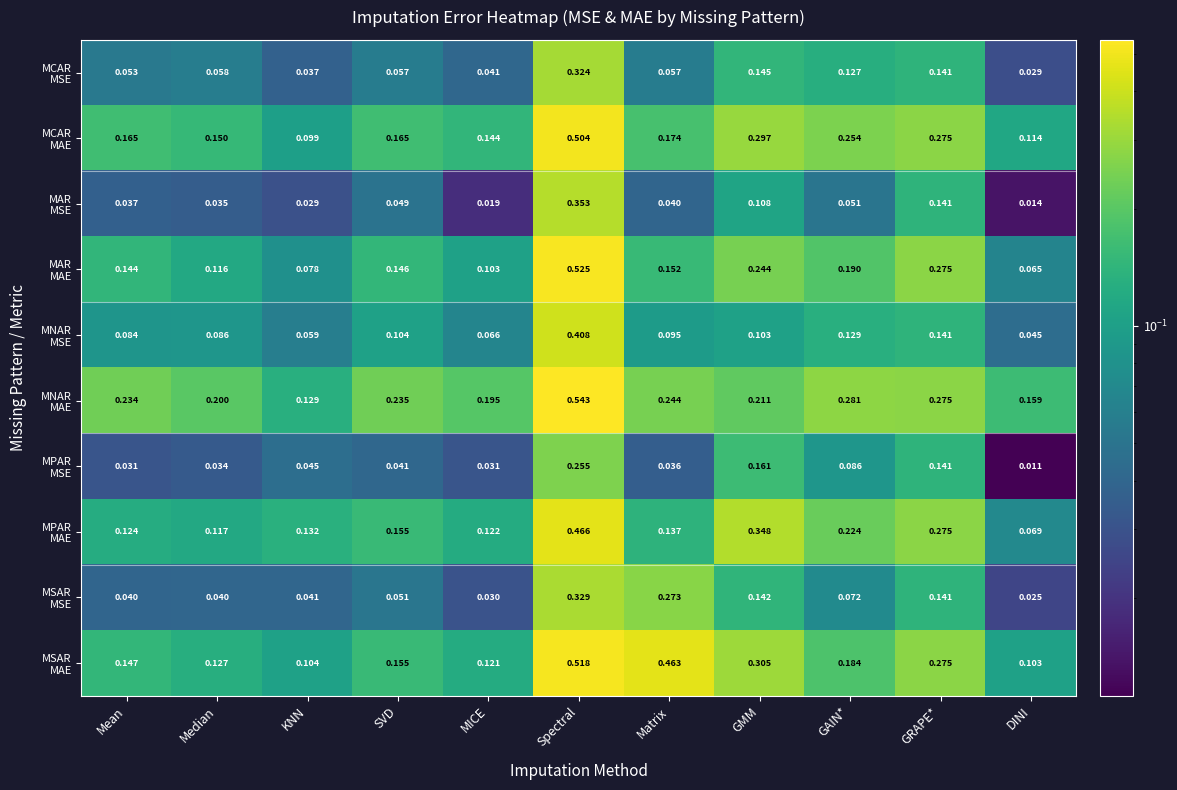

At which category is the sum across all series the highest?

Spectral